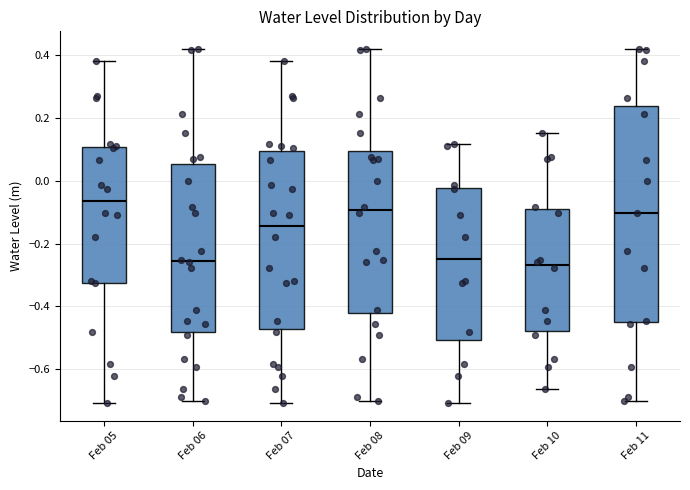

Reading left to right, read every box against the y-axis: the position of its median line, the range the box covers, and the ends of its whiskers. The values are not printed on the chart, so give them approximately, as read against the axis.

Feb 05: median -0.06, box -0.32 to 0.10, whiskers -0.70 to 0.38
Feb 06: median -0.26, box -0.48 to 0.06, whiskers -0.70 to 0.42
Feb 07: median -0.14, box -0.48 to 0.10, whiskers -0.70 to 0.38
Feb 08: median -0.10, box -0.42 to 0.10, whiskers -0.70 to 0.42
Feb 09: median -0.26, box -0.50 to -0.02, whiskers -0.70 to 0.12
Feb 10: median -0.26, box -0.48 to -0.08, whiskers -0.66 to 0.16
Feb 11: median -0.10, box -0.46 to 0.24, whiskers -0.70 to 0.42